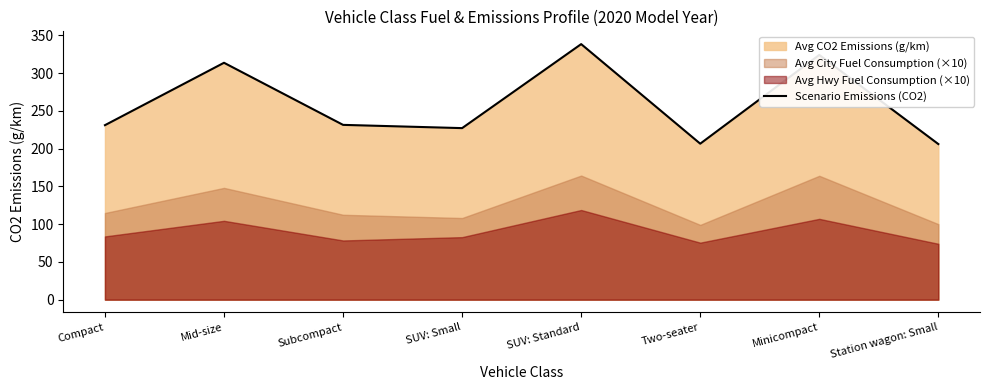

What is the label of the 7th point from the right?

Mid-size